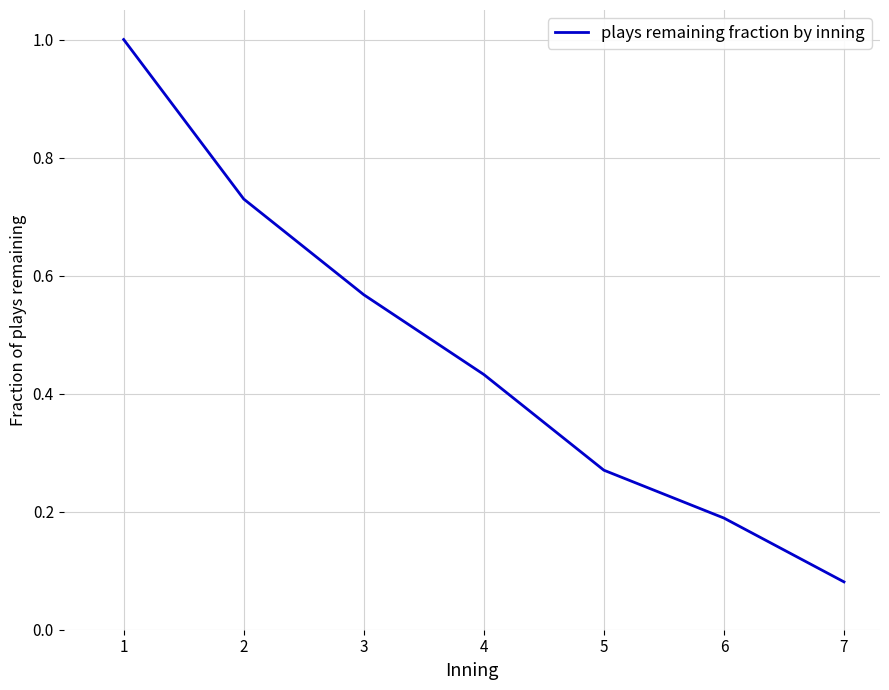

List the labels in order of value, smallest first.

7, 6, 5, 4, 3, 2, 1